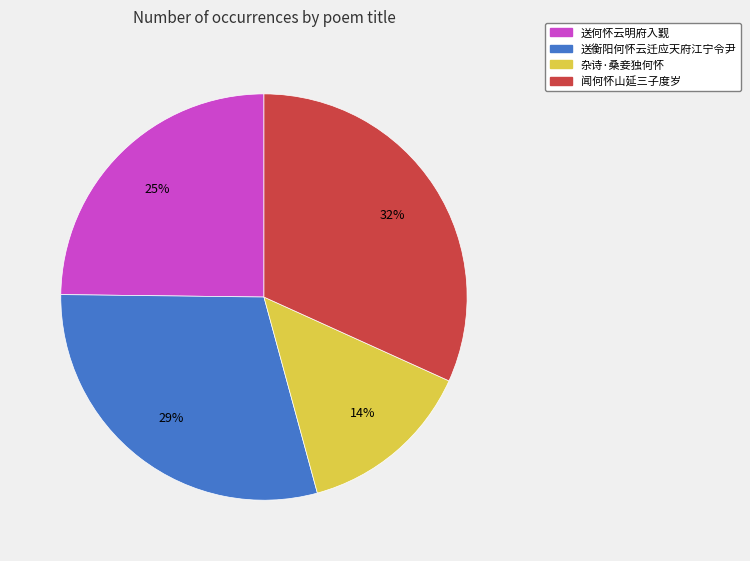

Combined, do 送何怀云明府入觐 and 杂诗·桑妾独何怀 account for over 50%?

No